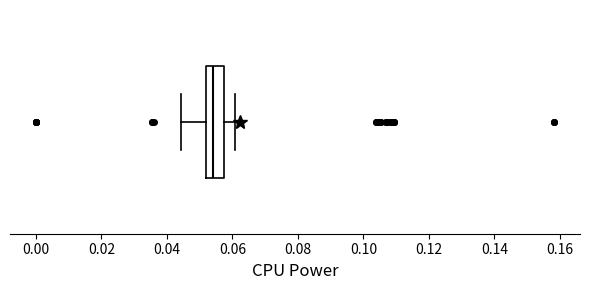

Read this box plot against the x-axis: the position of the median line, the range covered by the box, and the ends of both whiskers. The values are not printed on the chart, so give them approximately, as read against the axis.

median 0.054, box 0.052 to 0.058, whiskers 0.044 to 0.060